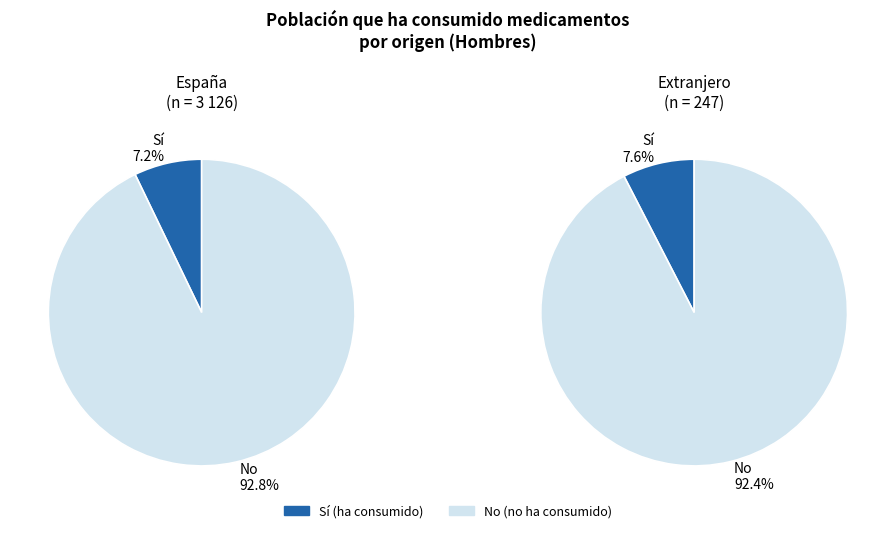

Which series changed the most between España and Extranjero?

No